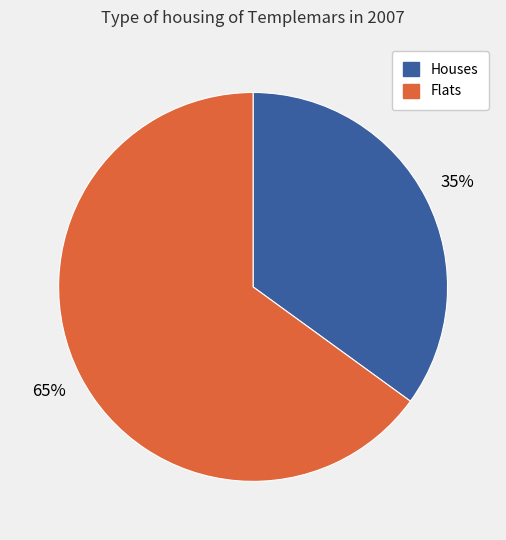

Does any single category account for the majority?

Yes